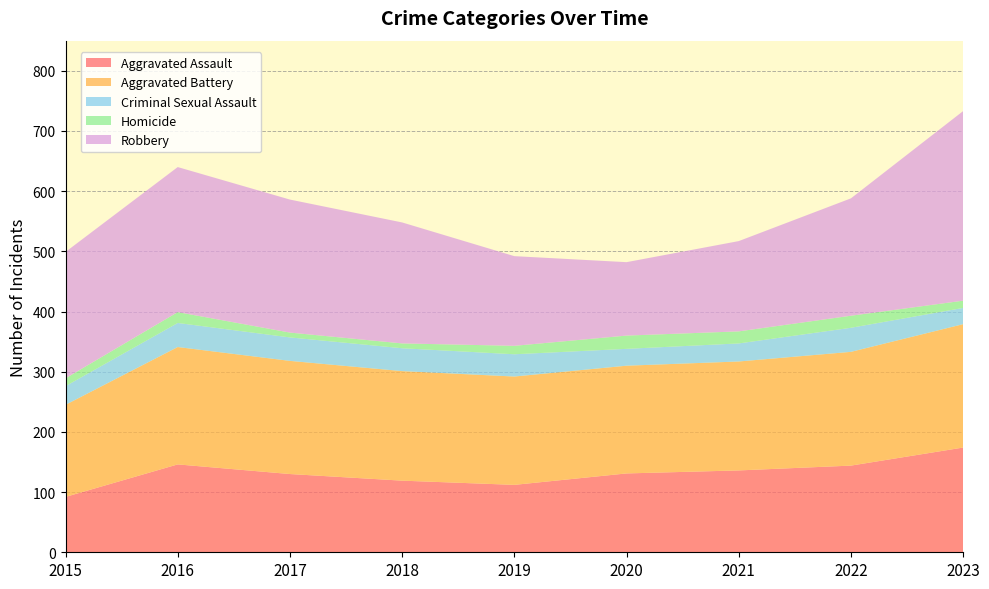

Reading left to right, list all the values displayed in this chart.

Aggravated Assault: 92	146	130	119	112	131	136	144	174
Aggravated Battery: 153	195	188	182	180	179	181	189	205
Criminal Sexual Assault: 31	40	39	38	37	28	30	40	27
Homicide: 13	18	8	8	14	22	20	20	12
Robbery: 210	241	221	201	149	122	150	195	315